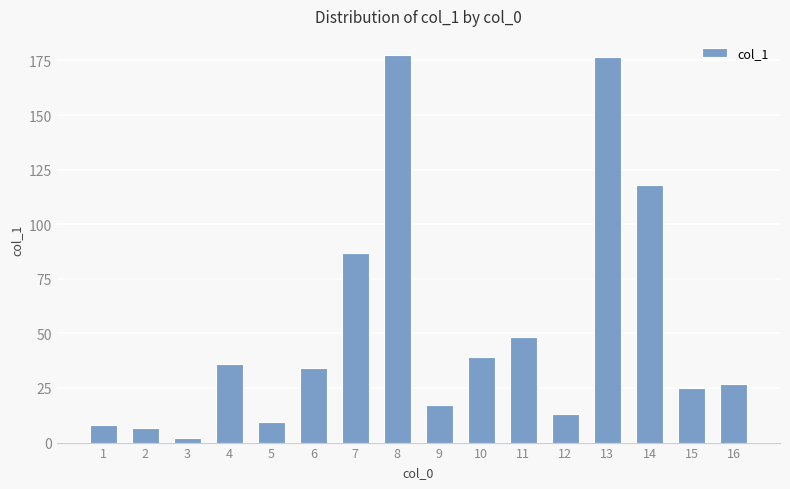

At which label is the value closest to 89?

7